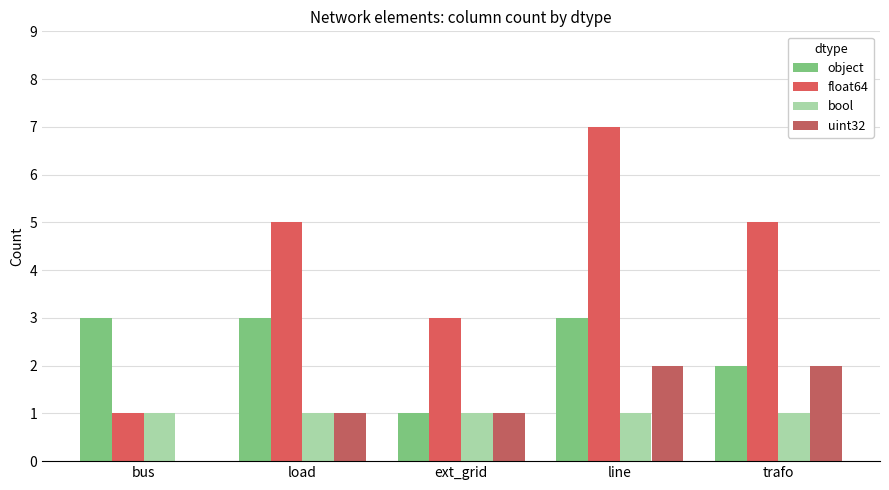

Between ext_grid and trafo, which series saw the biggest shift?

float64